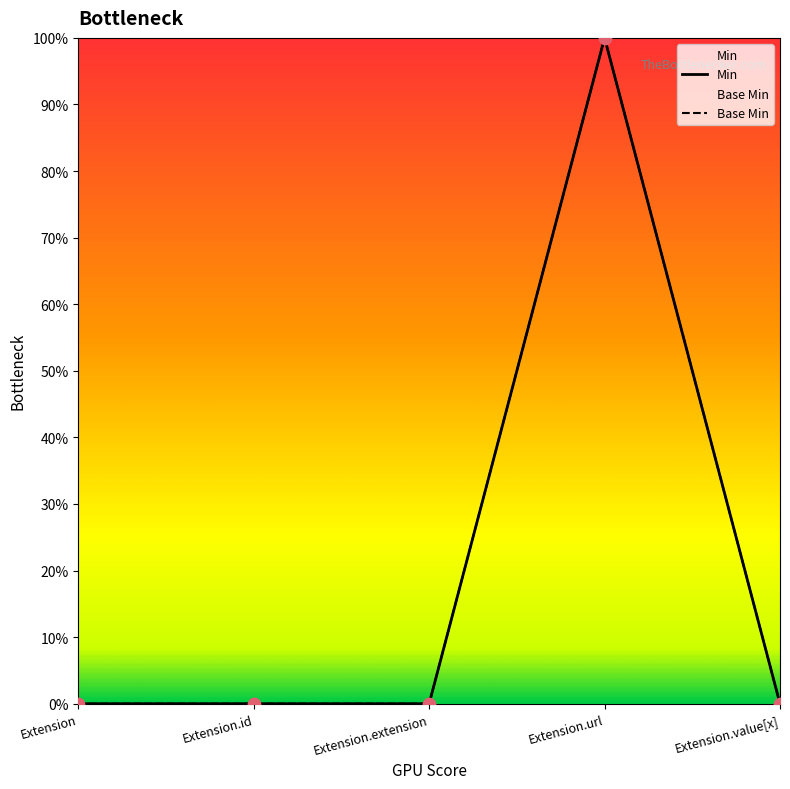

What are all the series names shown in the legend?

Min, Base Min